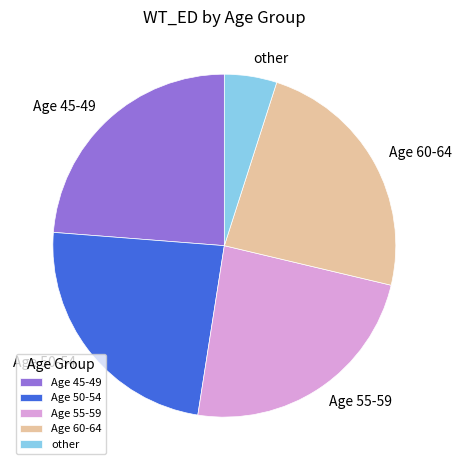

Which category has the smallest portion of the pie?

other